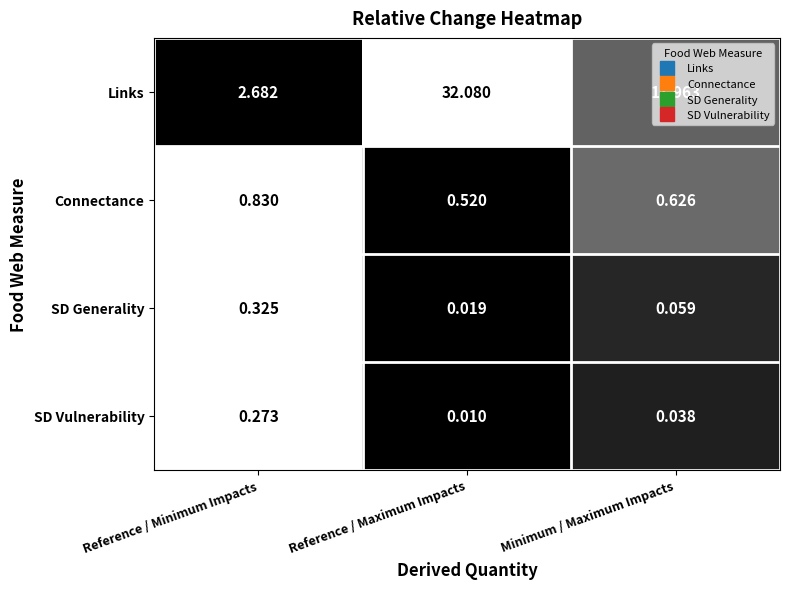

At which label is Connectance closest to 0?

Reference / Maximum Impacts